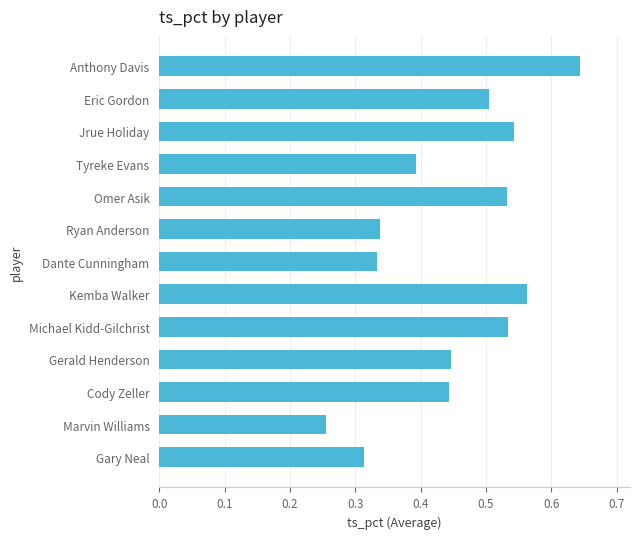

At which label is the value closest to 0?

Marvin Williams